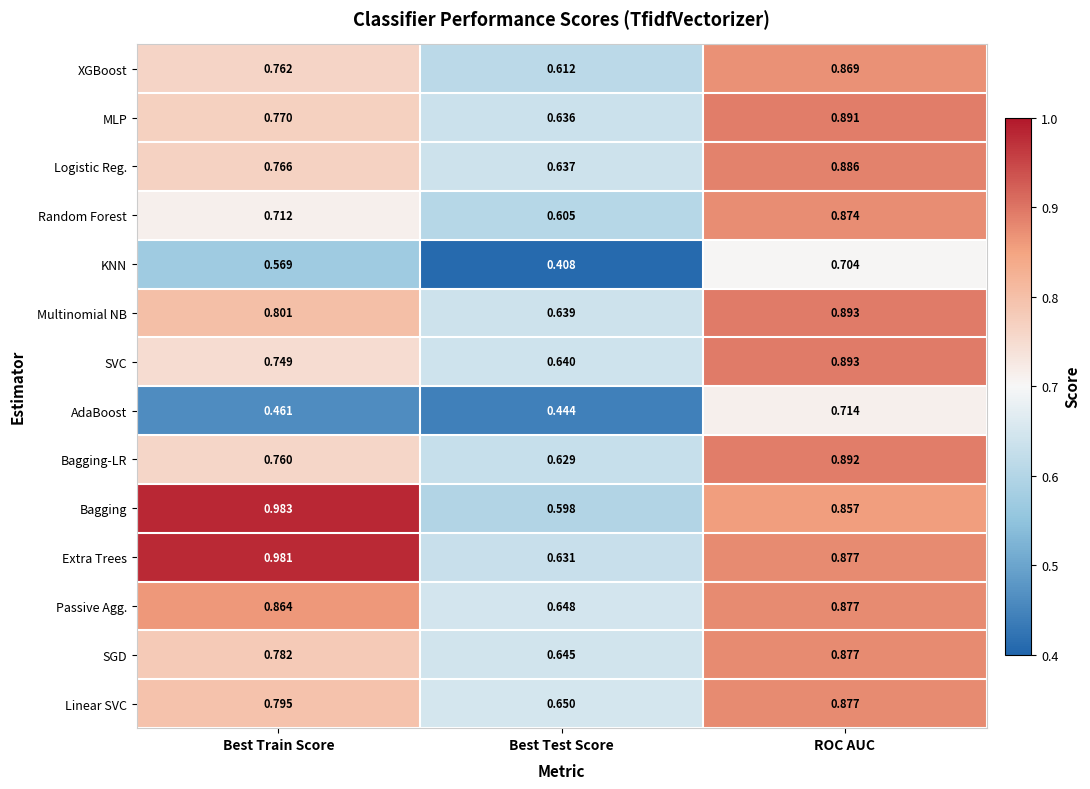

Which series changed the most between Best Train Score and Best Test Score?

Bagging